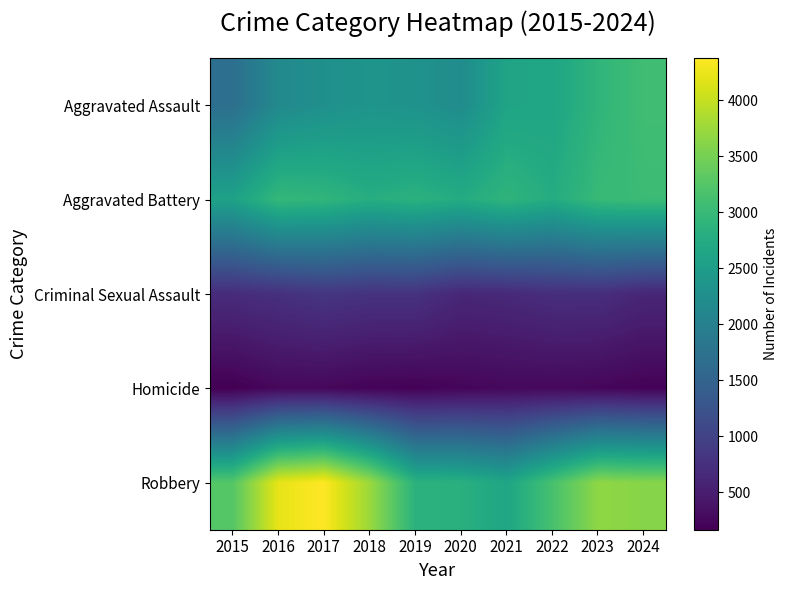

What is the total value across all series at 2021?

9090